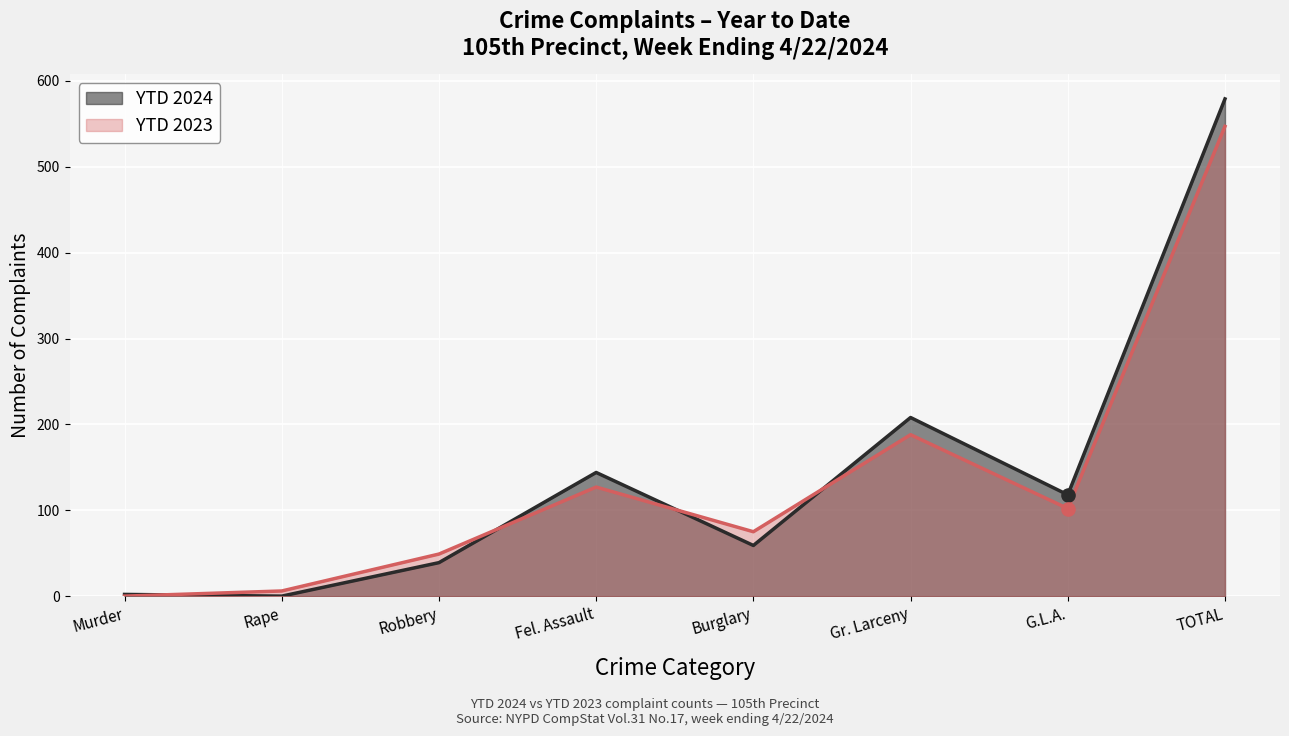

At how many categories does at least one series exceed 314?

1